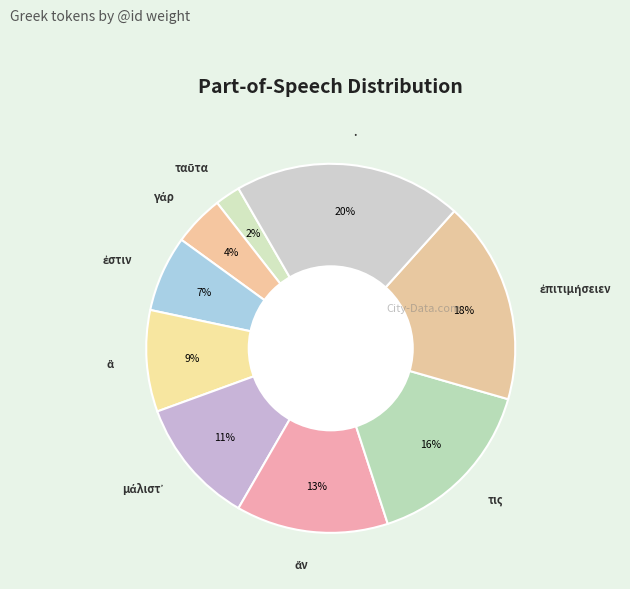

What is the largest slice in the pie chart?

.